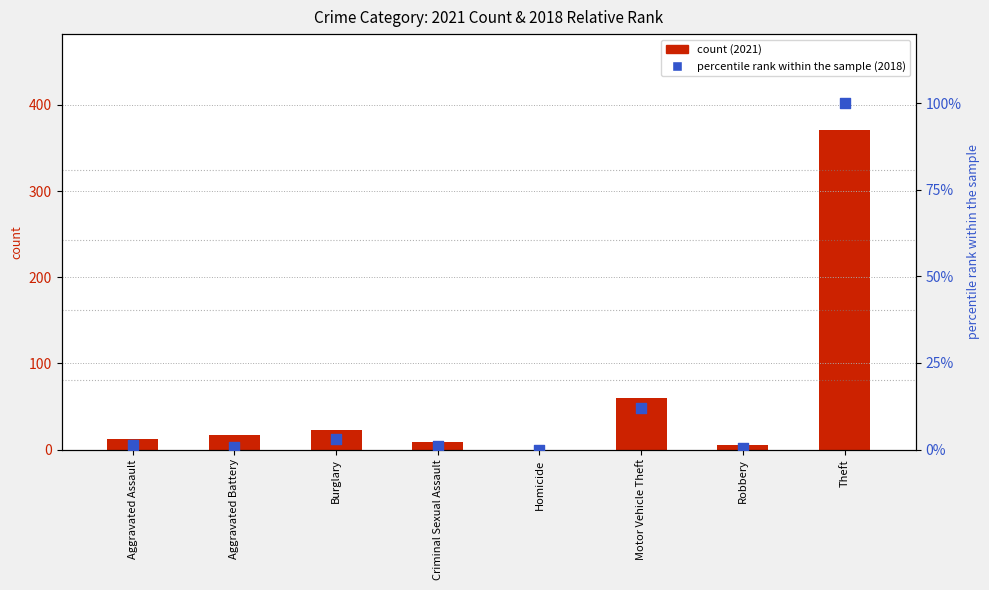

At which category is the sum across all series the highest?

Theft